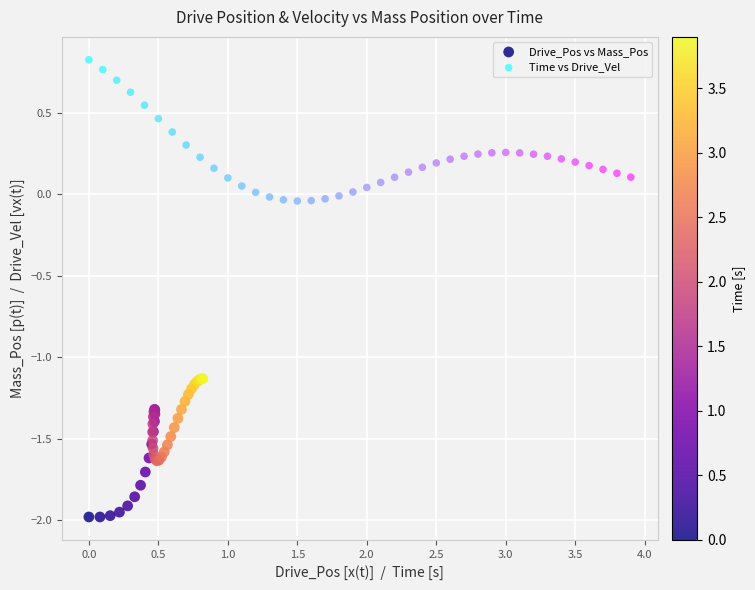

Which series reaches the maximum Y coordinate?

Time vs Drive_Vel